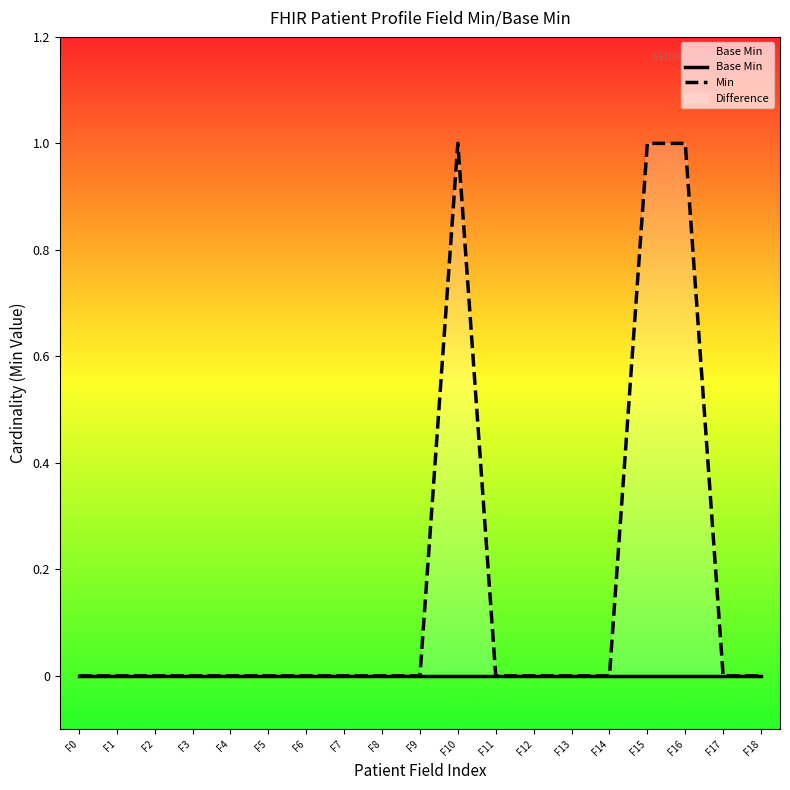

Rank the series by their average value, from lowest to highest.

Base Min, Min